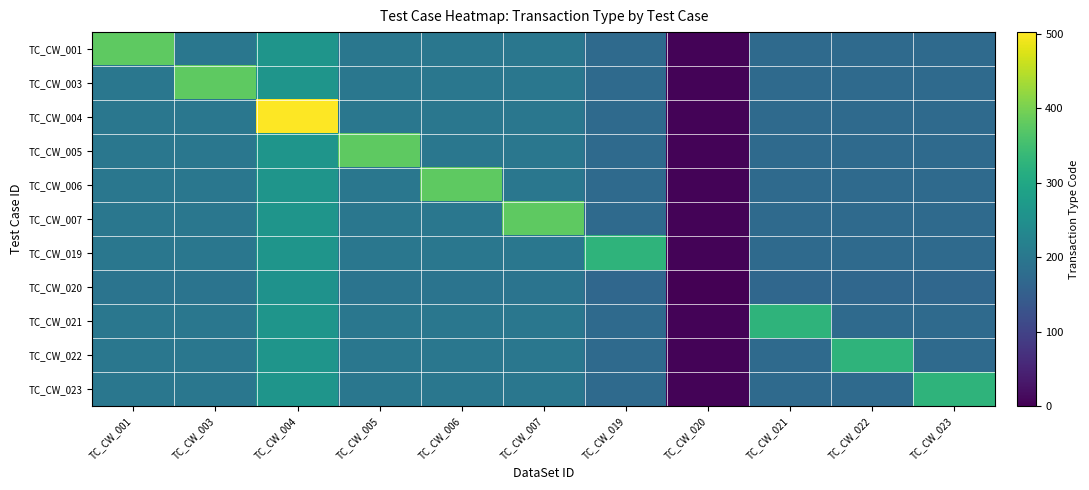

Rank the series by their maximum value, from lowest to highest.

TC_CW_020, TC_CW_019, TC_CW_021, TC_CW_022, TC_CW_023, TC_CW_001, TC_CW_003, TC_CW_005, TC_CW_006, TC_CW_007, TC_CW_004